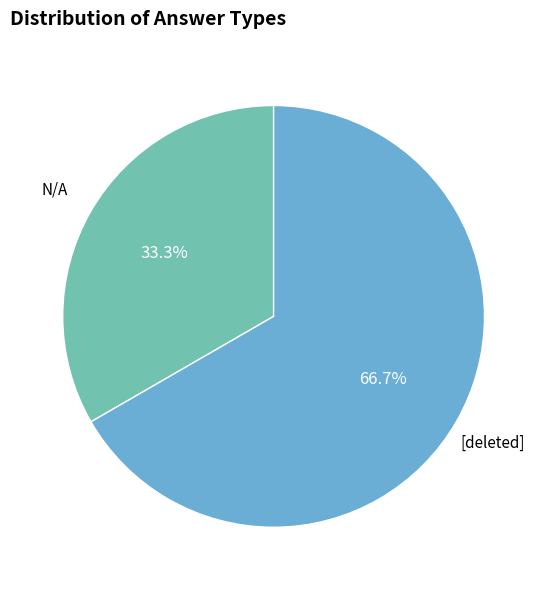

To the nearest percent, what is the average slice percentage?

50%